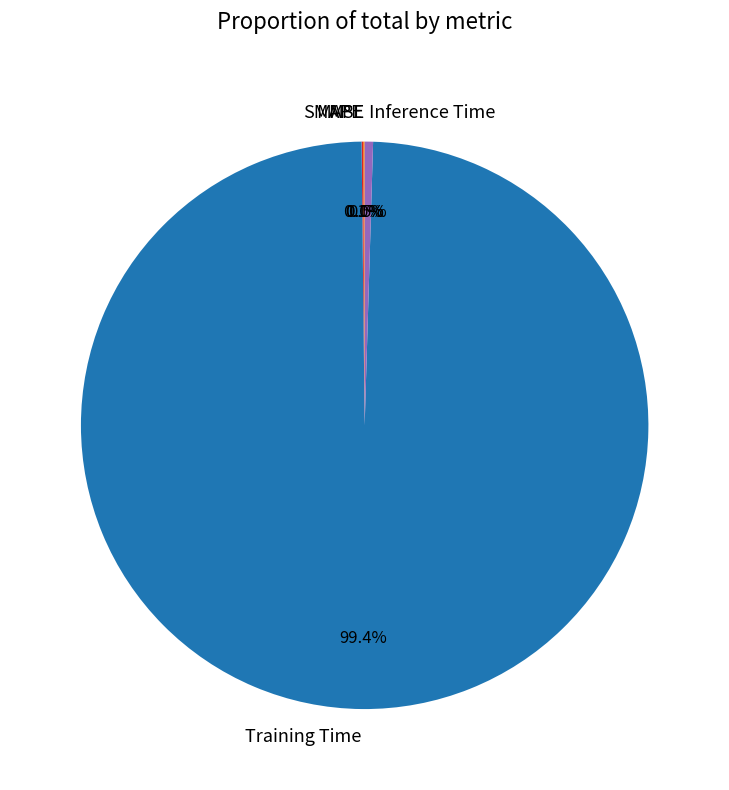

What is the majority slice?

Training Time